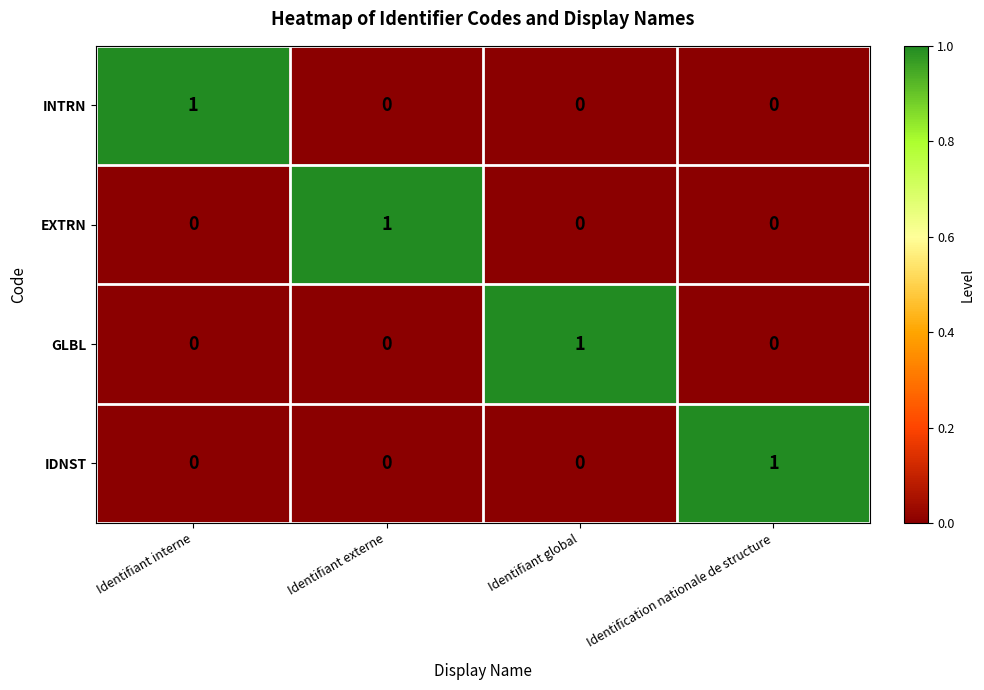

Is the value of IDNST at Identifiant global greater than the value of INTRN at Identifiant interne?

No